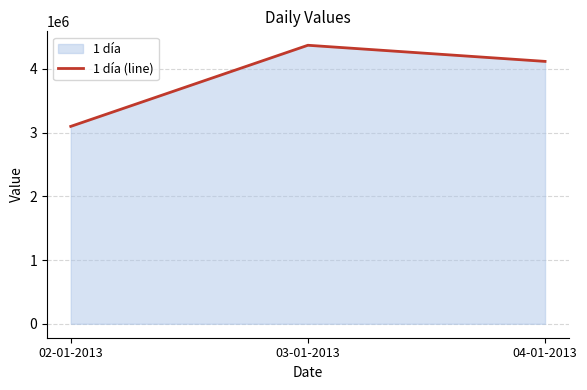

Count the values in the range 3098700 to 4372200.

3